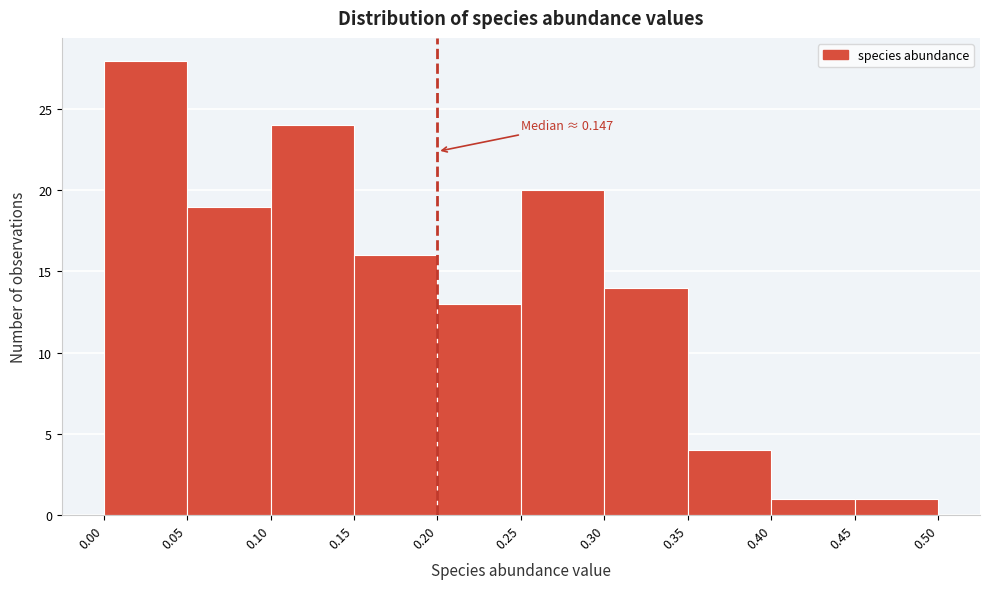

Over which range of the x-axis is the bar tallest?

0.00 to 0.05